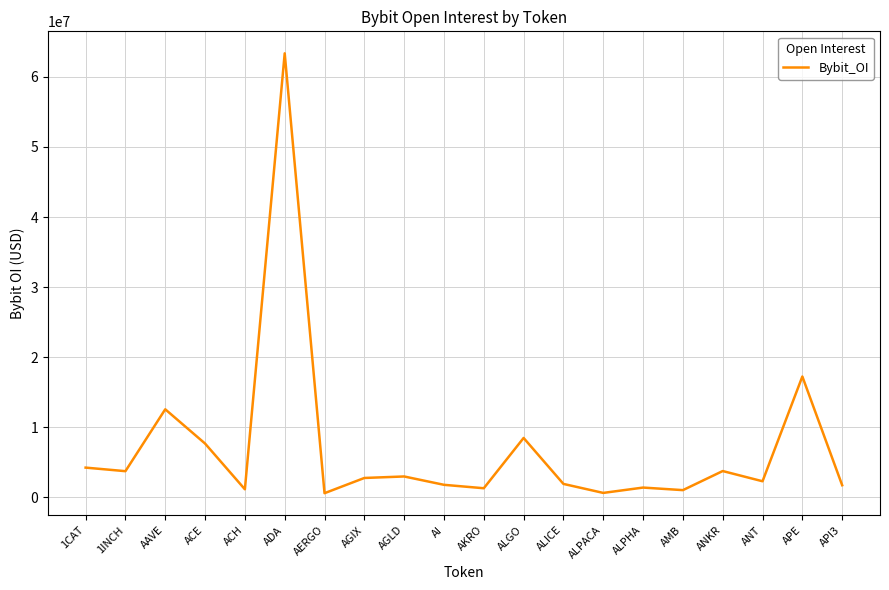

What is the difference between the values at ANKR and AI?

1964192